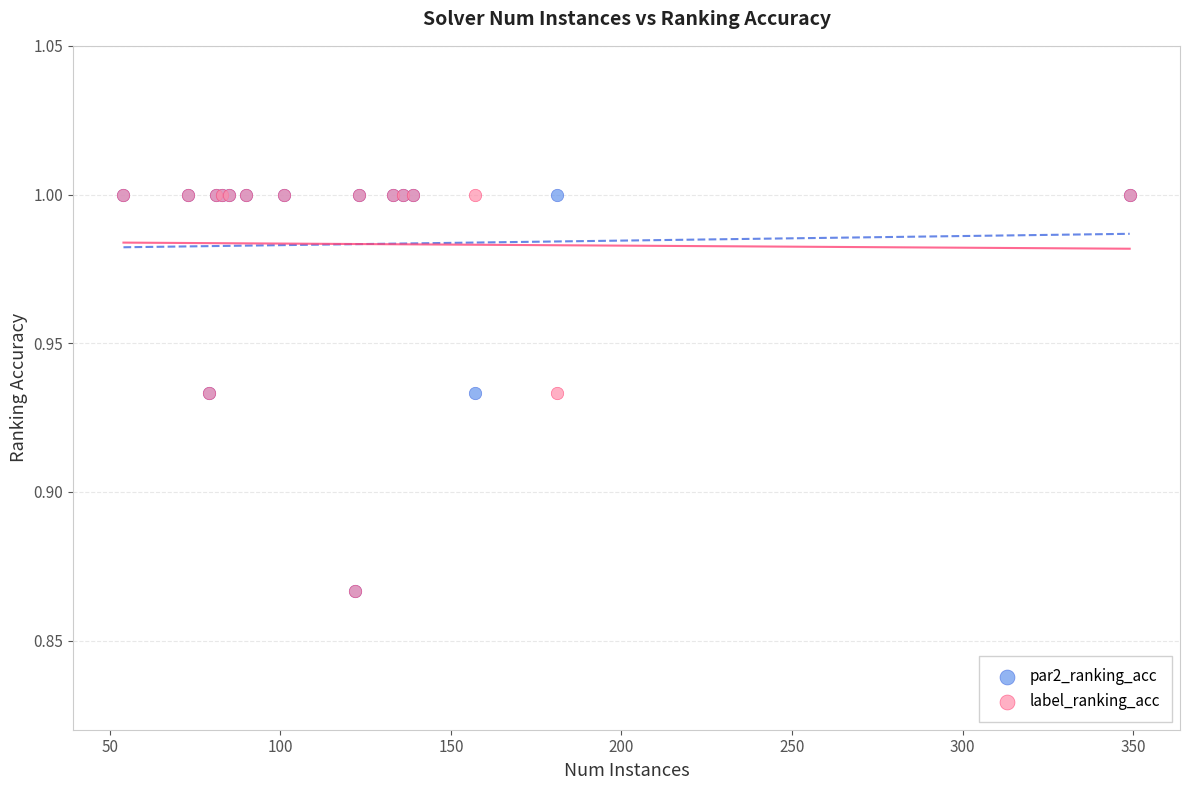

What are all the series names shown in the legend?

par2_ranking_acc, label_ranking_acc